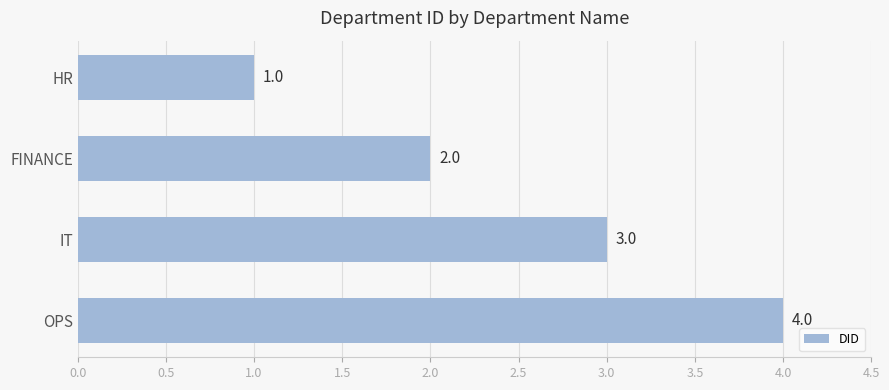

The chart shows a value of 1 at HR. True or false?

True